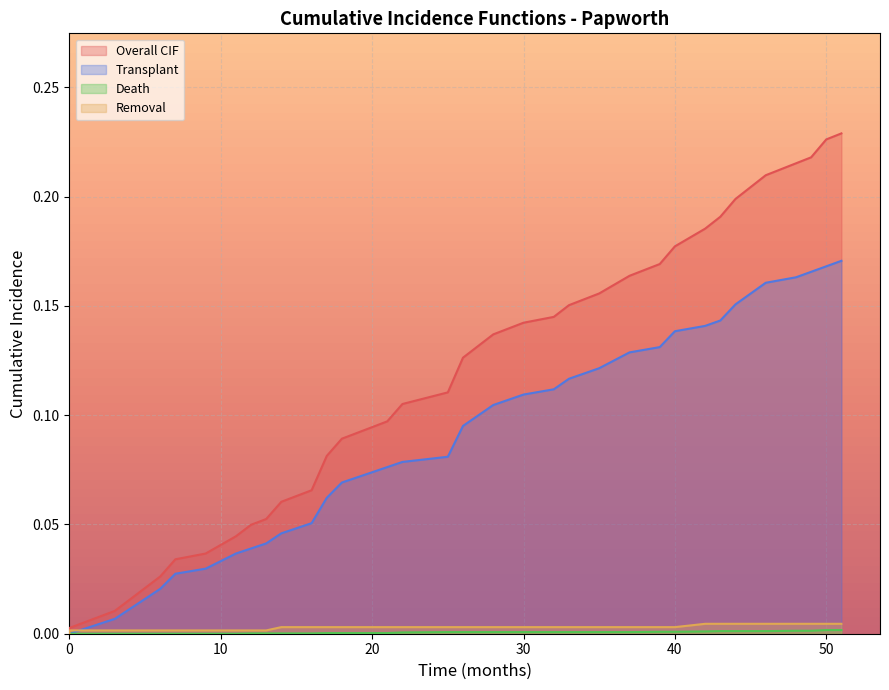

True or false: Overall CIF and Transplant cross at least once.

False